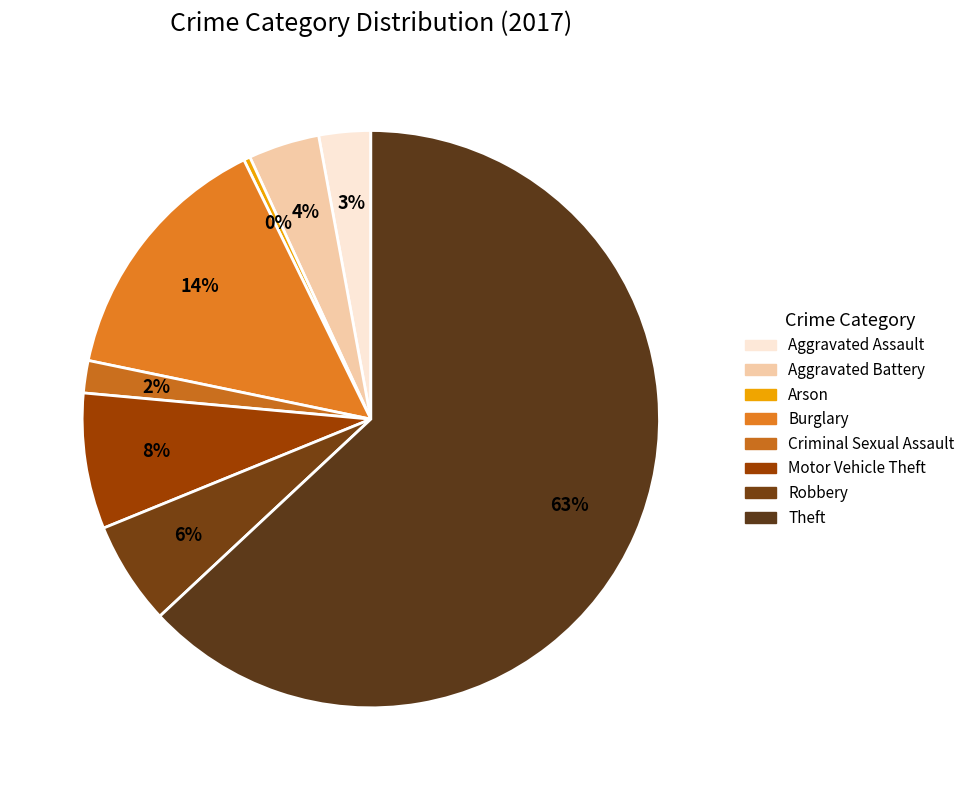

True or false: Criminal Sexual Assault accounts for 2% of the total.

True